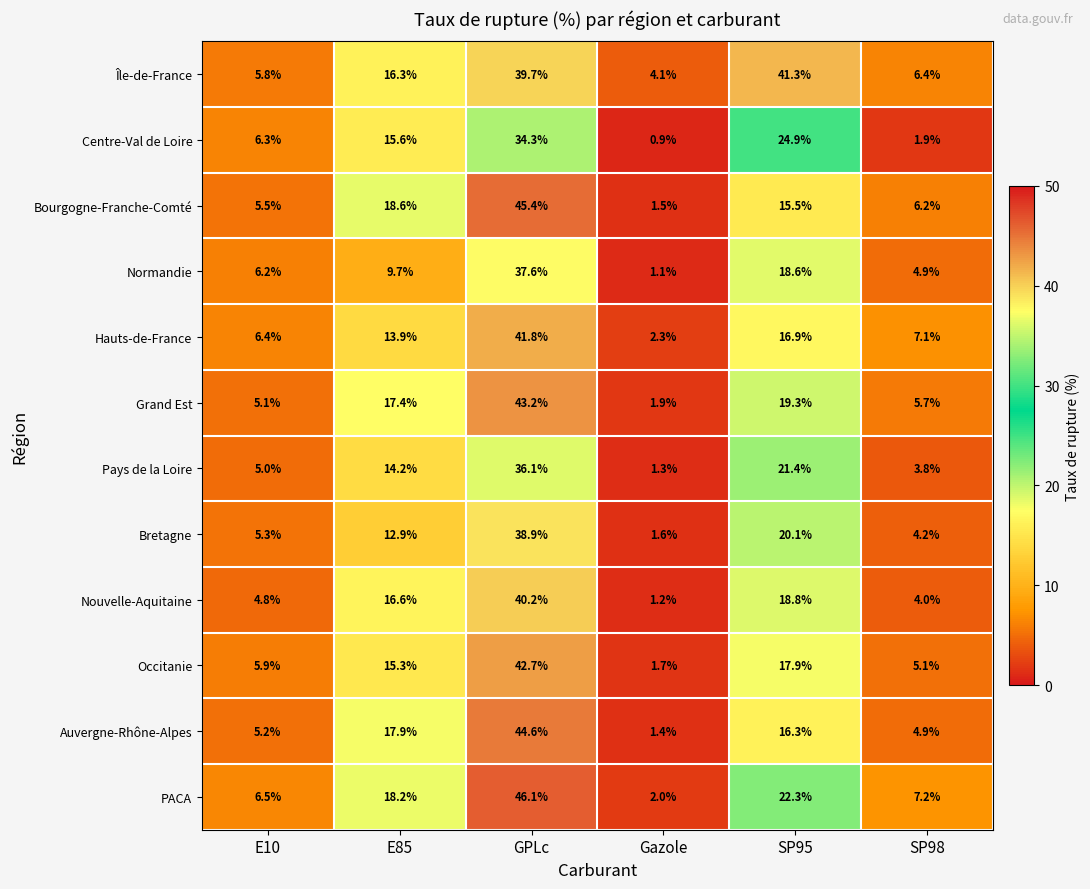

Rank the series by their maximum value, from highest to lowest.

PACA, Bourgogne-Franche-Comté, Auvergne-Rhône-Alpes, Grand Est, Occitanie, Hauts-de-France, Île-de-France, Nouvelle-Aquitaine, Bretagne, Normandie, Pays de la Loire, Centre-Val de Loire